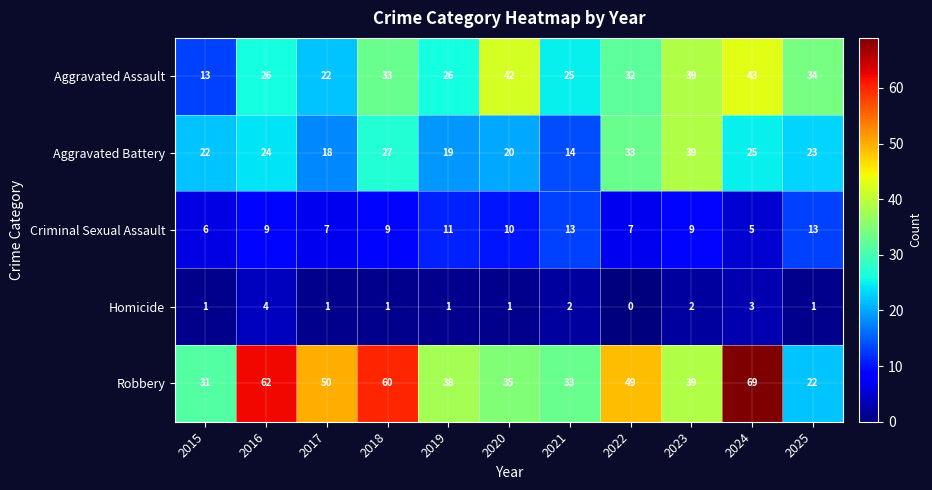

At which label does Aggravated Assault reach its minimum?

2015